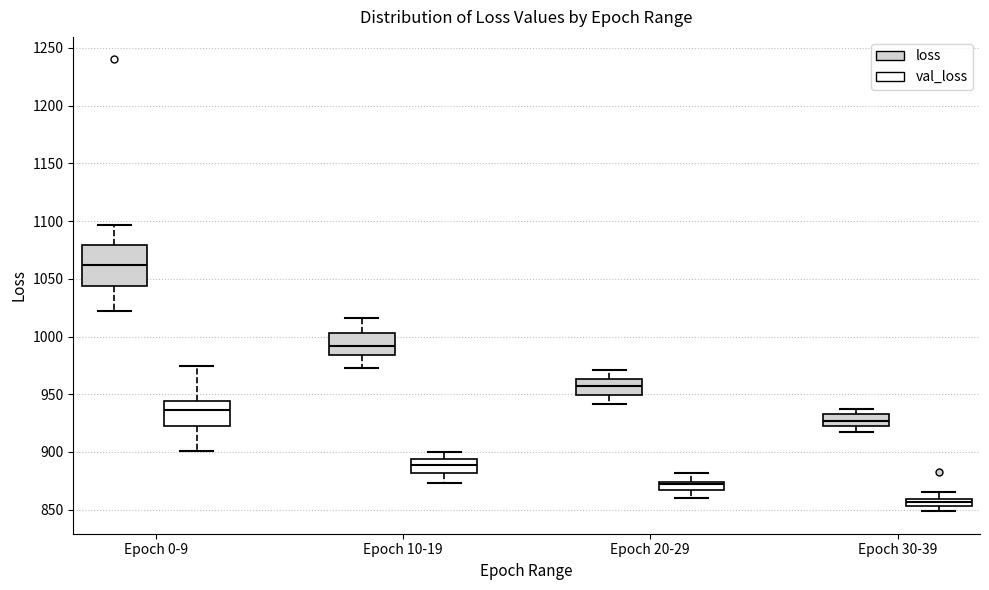

Where does the lower whisker of the box for Epoch 0-9 (loss) end on the y-axis? The values are not printed on the chart, so give them approximately, as read against the axis.

1020